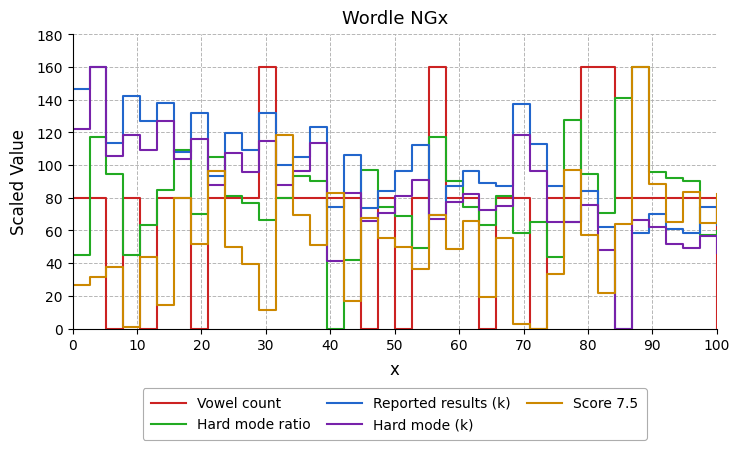

How many positive values does the Hard mode ratio series have?

38